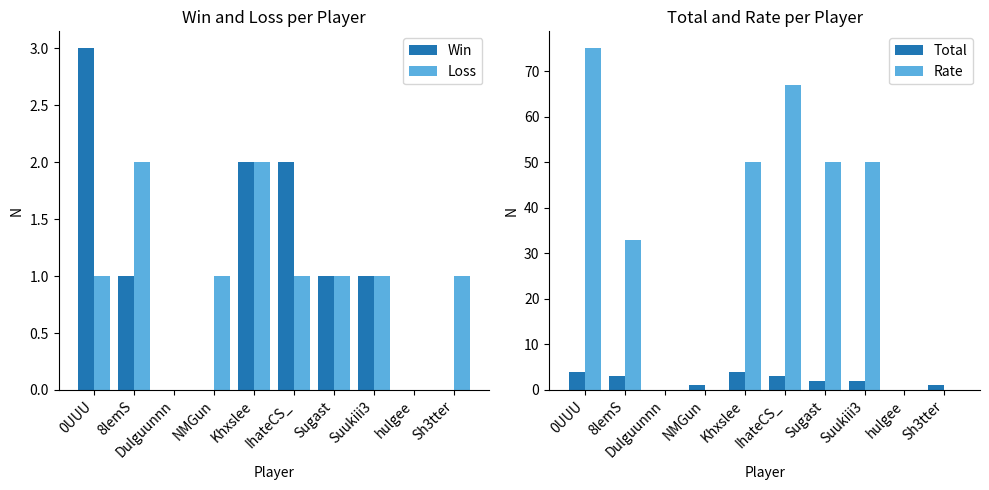

How many values in the Win series exceed 1?

3